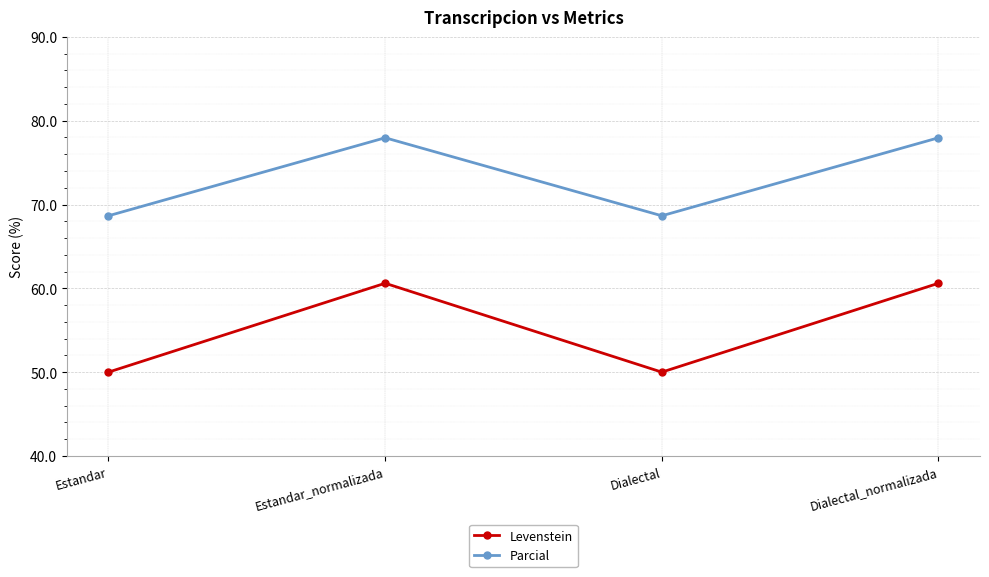

True or false: Parcial has a value of 68.7 at Estandar.

True